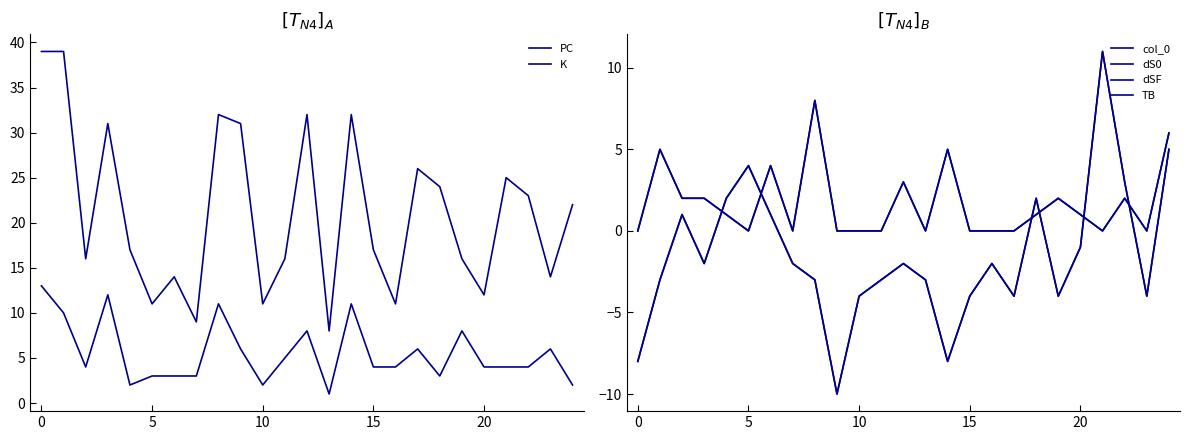

True or false: dSF and dS0 cross at least once.

False